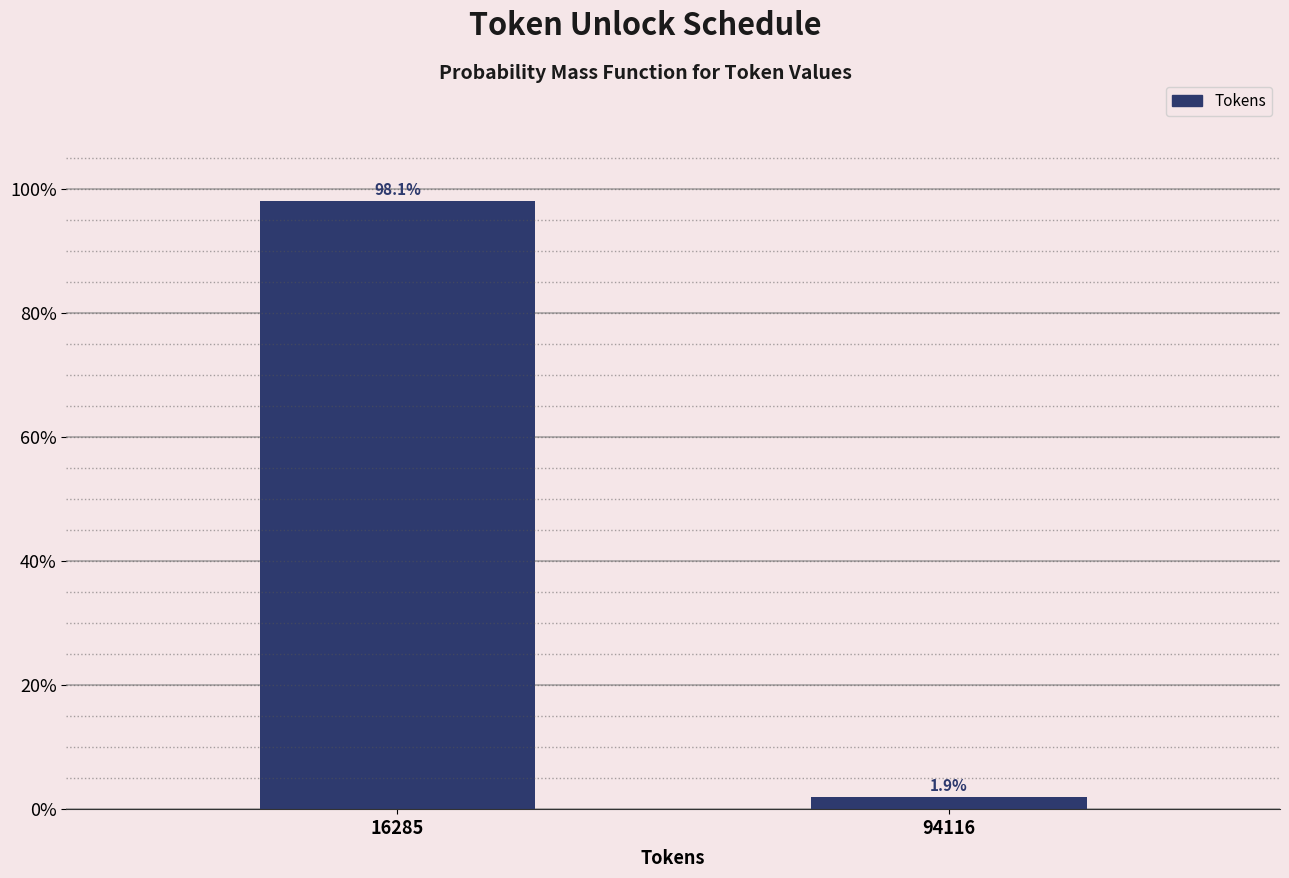

Reading right to left, what are all the values shown in this chart?

94116=1.9	16285=98.1